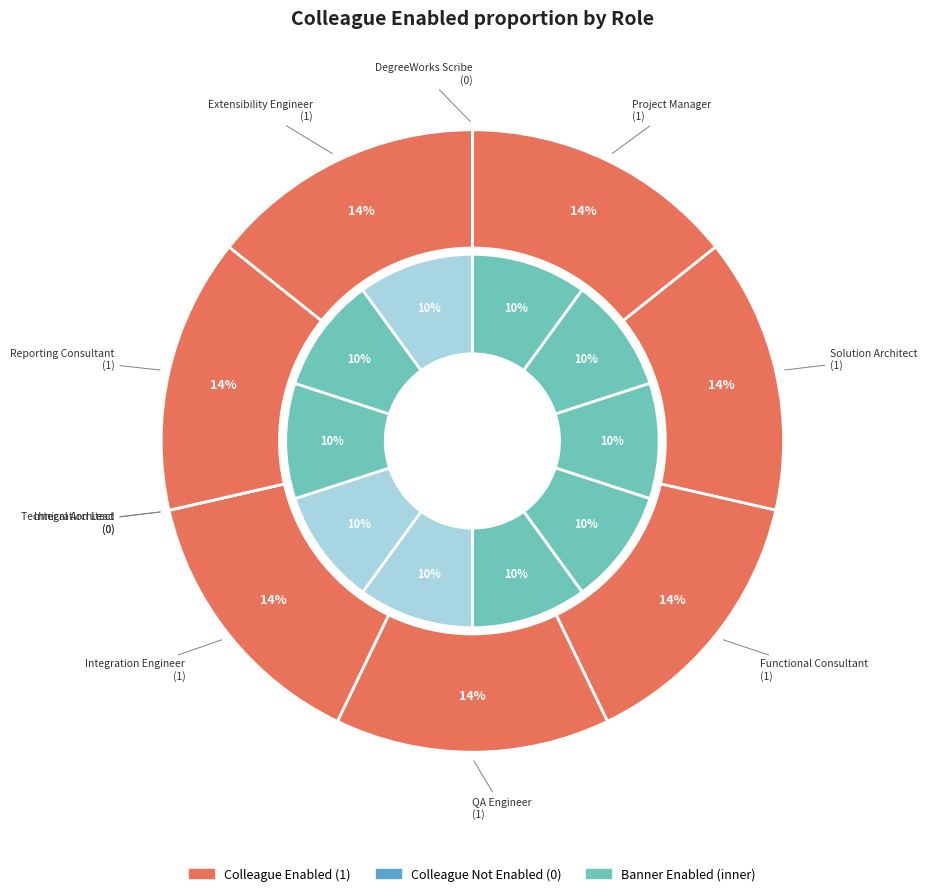

What is the largest slice in the pie chart?

colleague_enabled